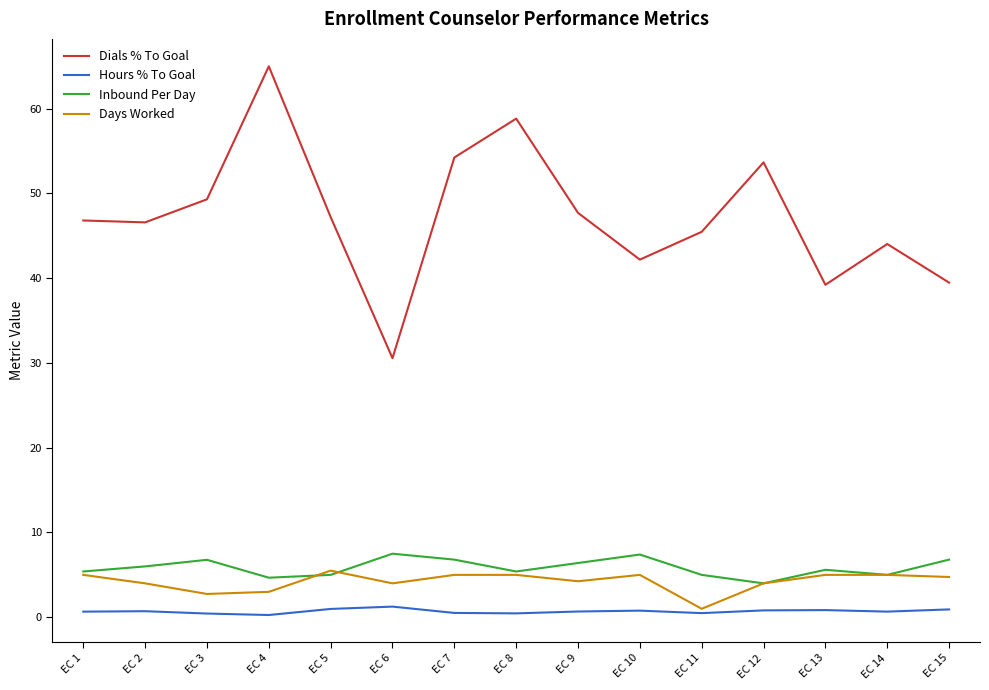

True or false: Hours % To Goal and Dials % To Goal intersect in this chart.

False